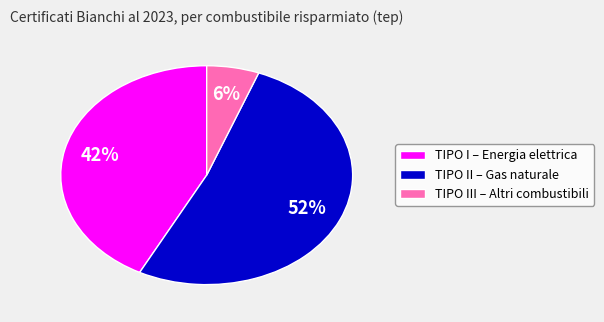

To the nearest percent, what percentage of the pie is TIPO II – Gas naturale?

52%